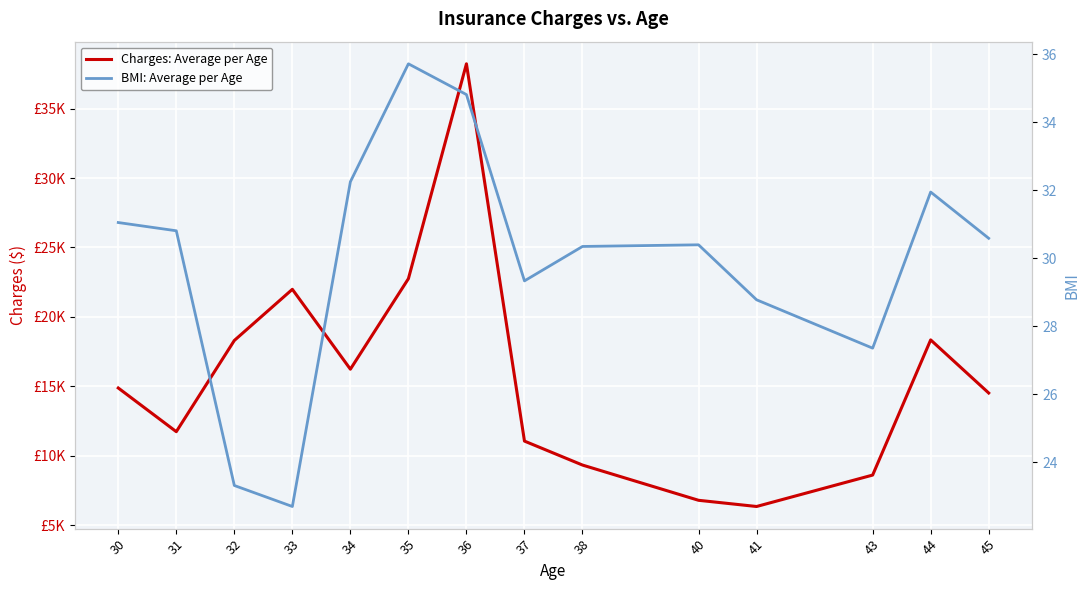

The Charges: Average per Age series shows 38225.9 at 36. True or false?

True